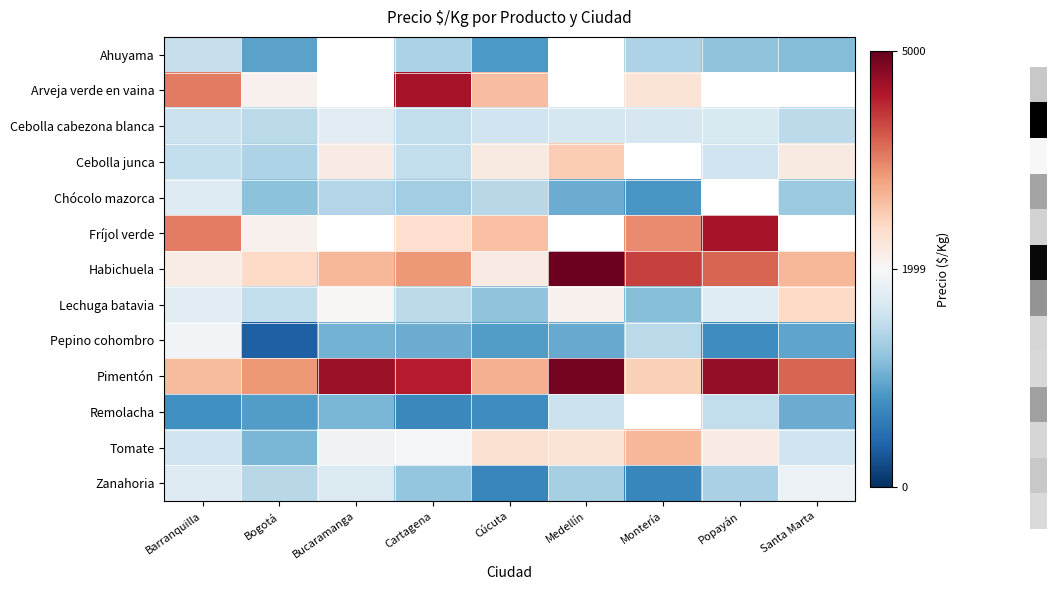

At which label does Ahuyama first exceed 1380?

Barranquilla